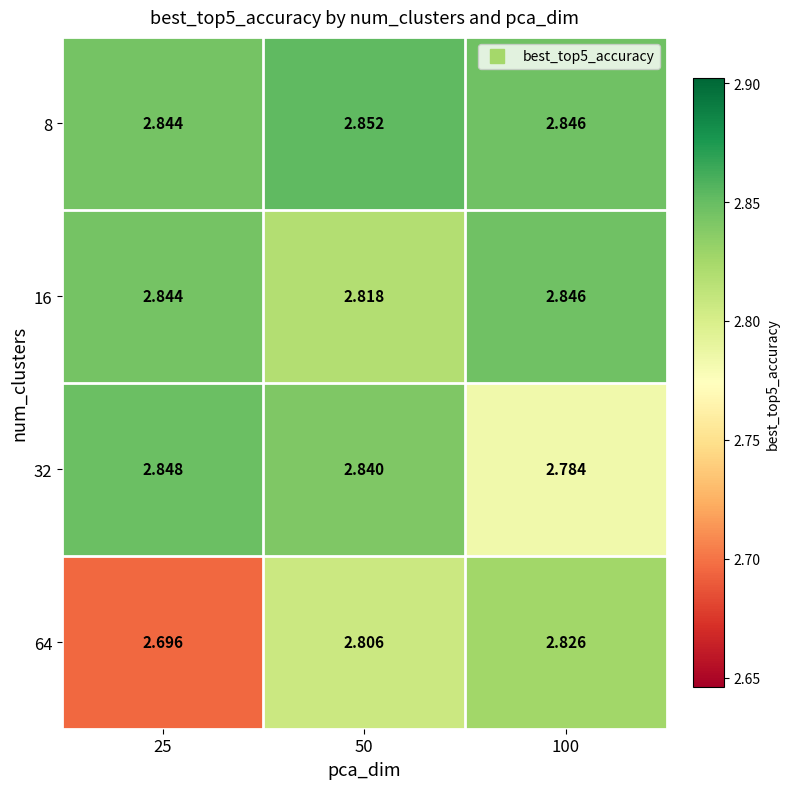

Reading right to left, transcribe all the data shown in this chart.

8: 100=2.8	50=2.9	25=2.8
16: 100=2.8	50=2.8	25=2.8
32: 100=2.8	50=2.8	25=2.8
64: 100=2.8	50=2.8	25=2.7